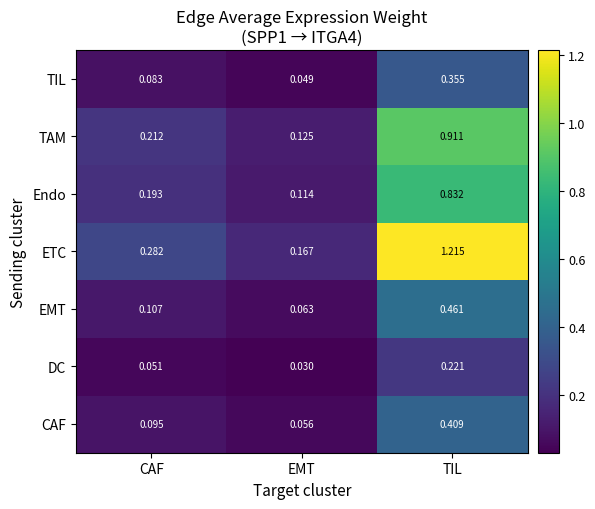

What is the total value across all series at CAF?

1.0